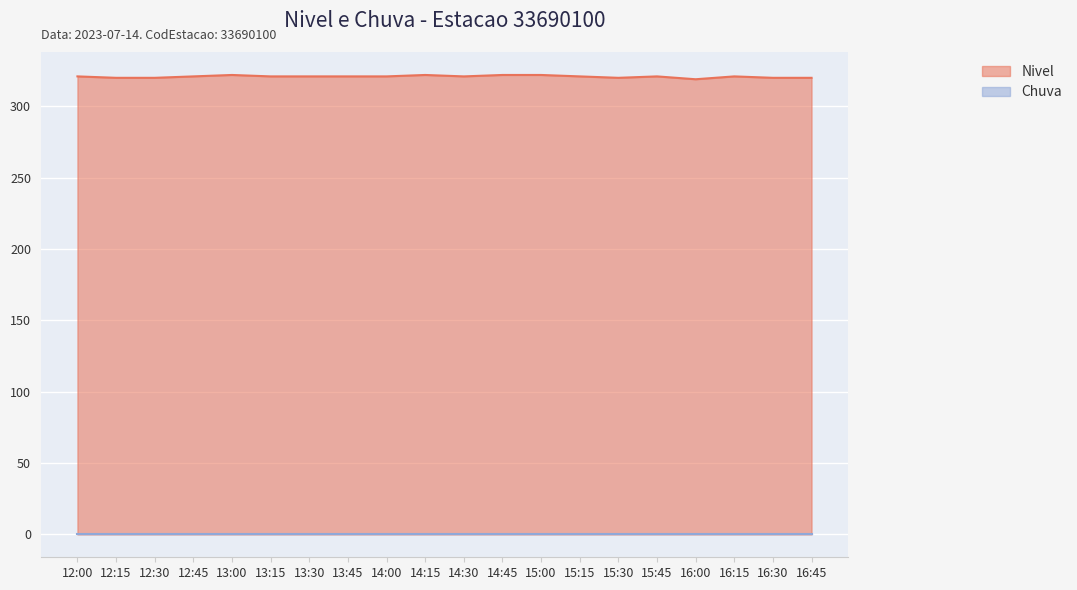

What is the value of the 13th point from the left?

321